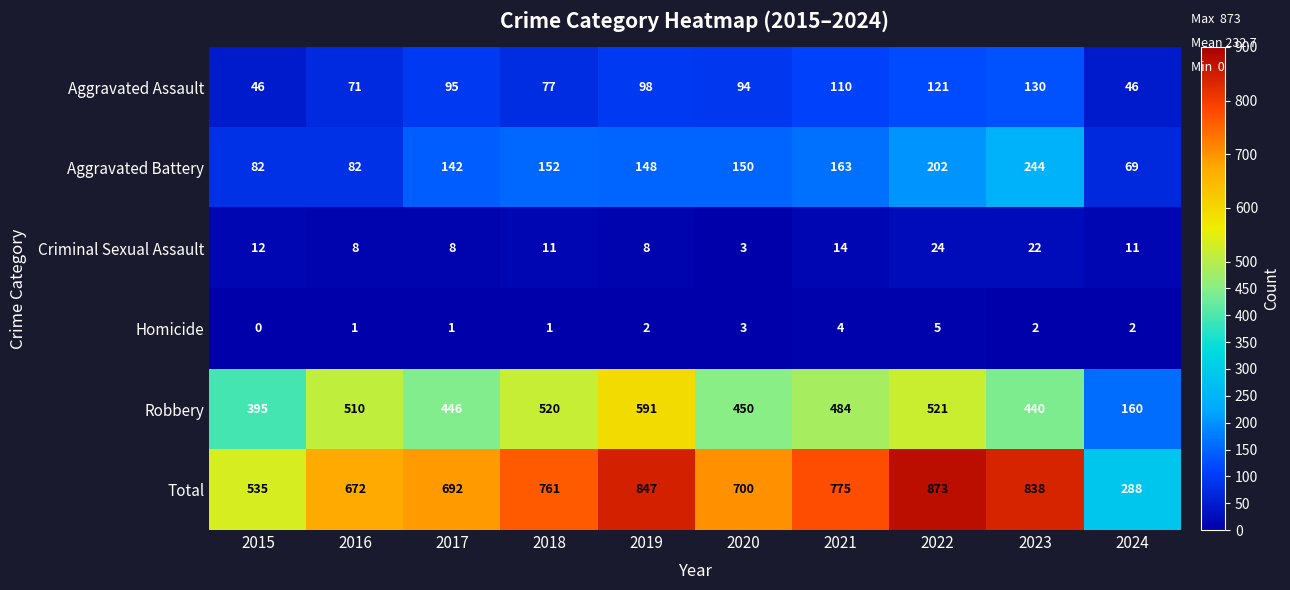

What is the difference between the Aggravated Battery values at 2021 and 2016?

81